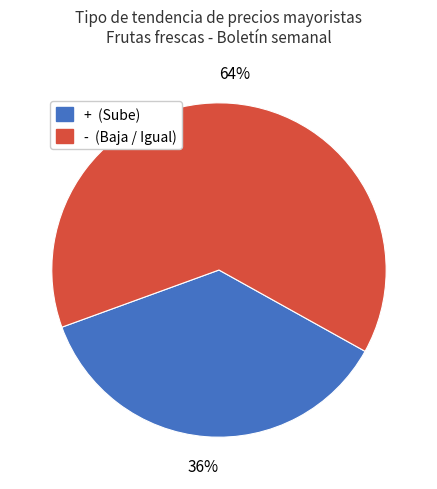

Does any single category account for the majority?

Yes